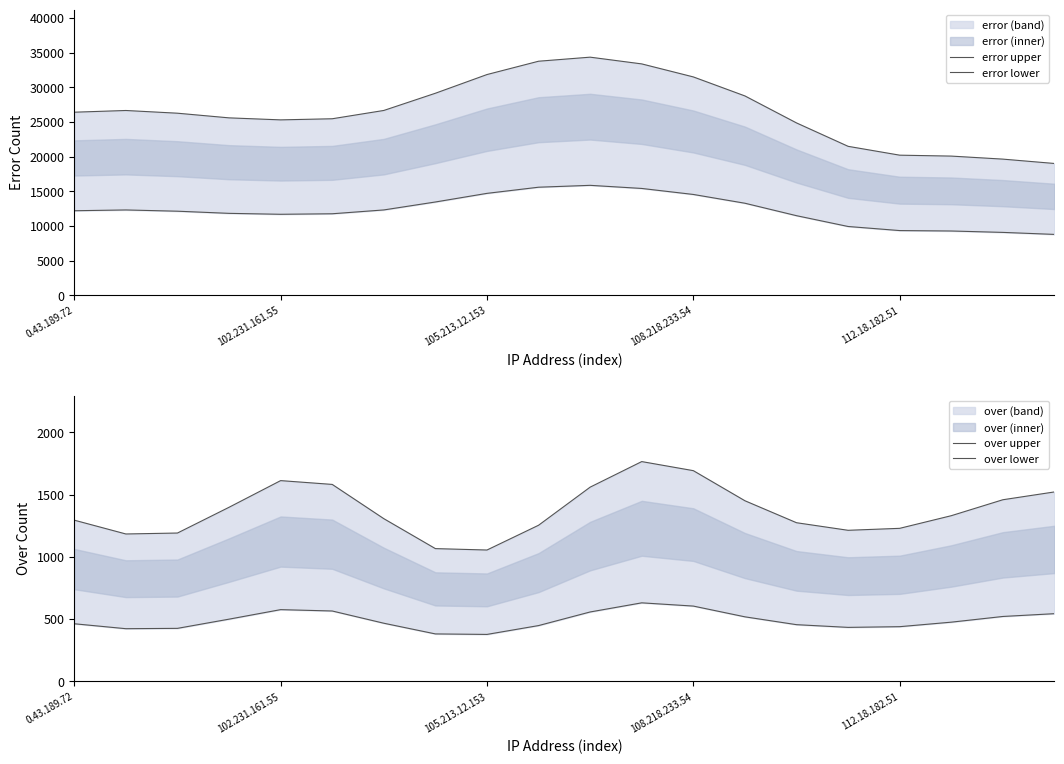

Is it true that error lower equals 20862.1 at 7?

False